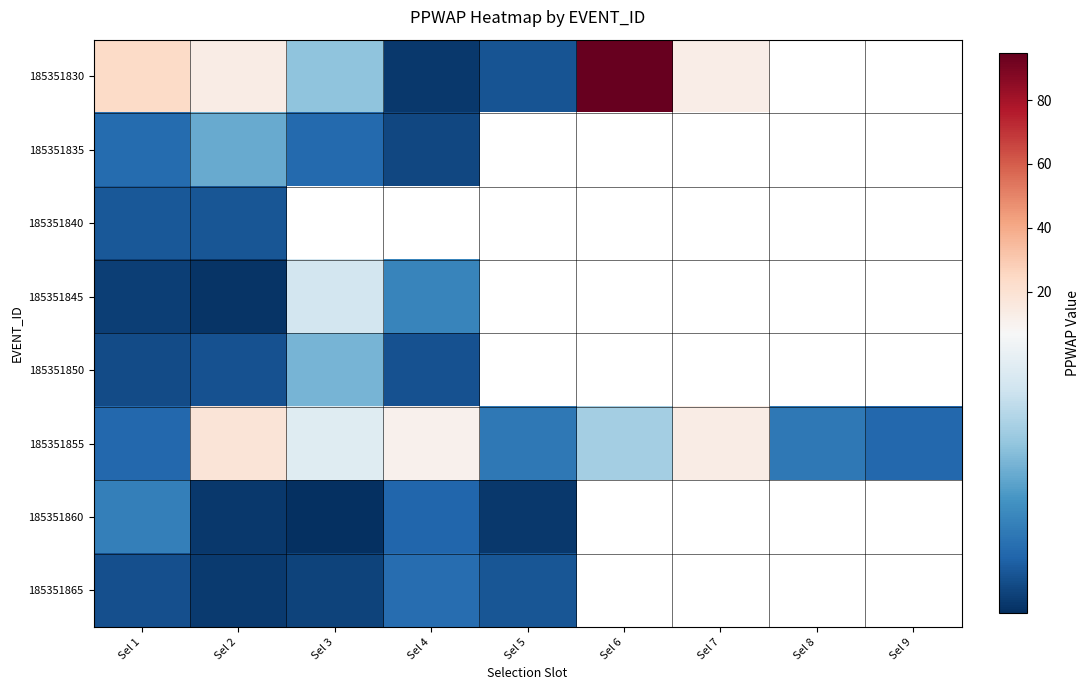

At which category does the chart reach its peak across all series?

Sel 6